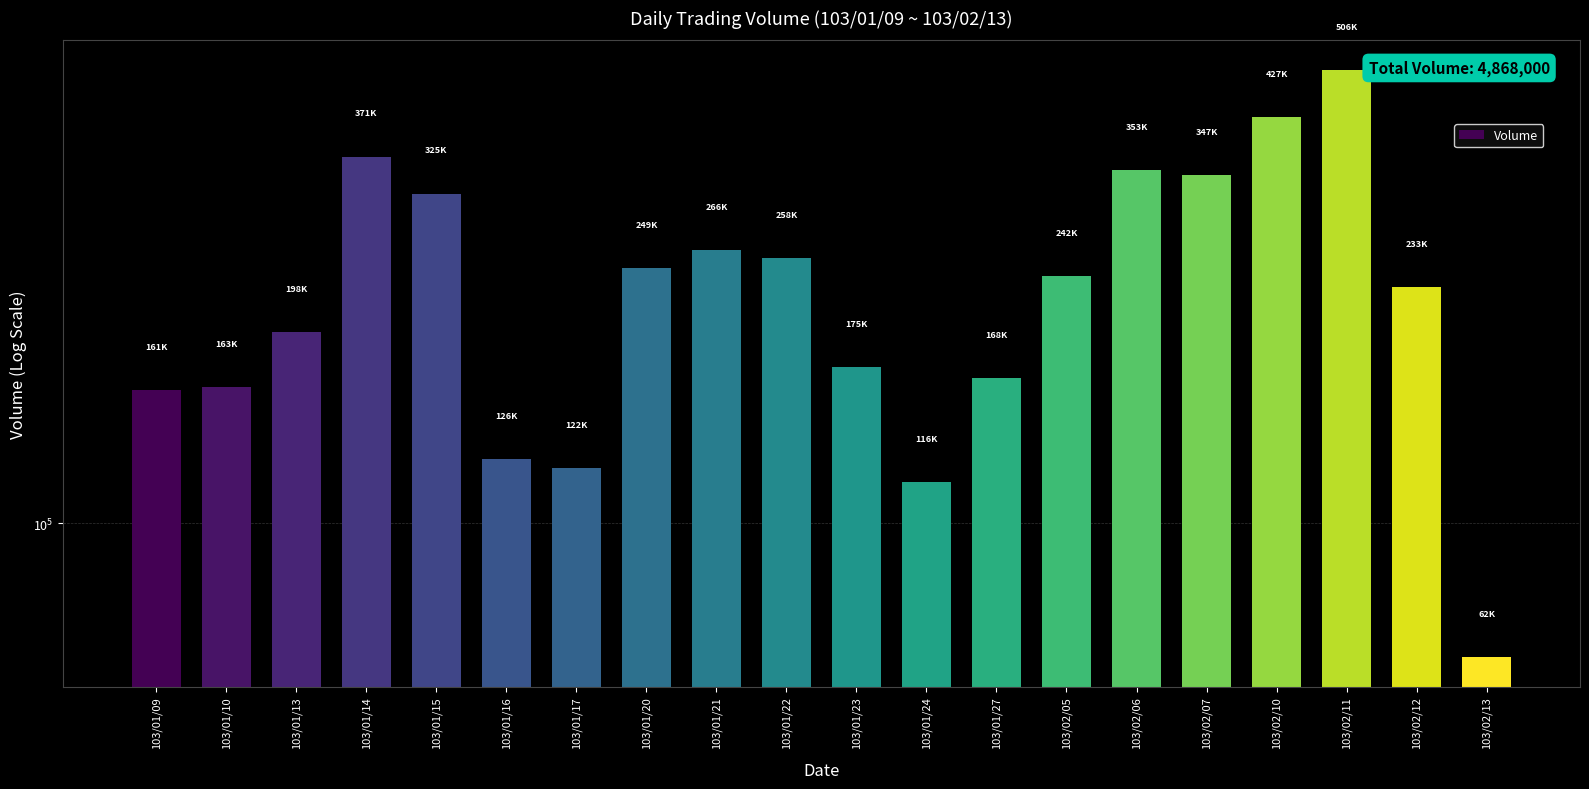

Are the bars horizontal?

No